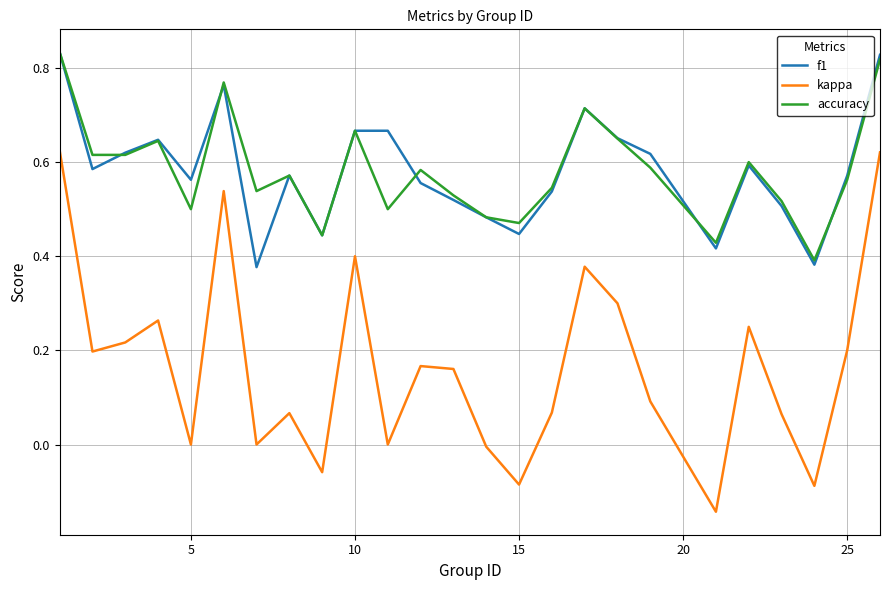

Which series has the largest range (max minus min)?

kappa